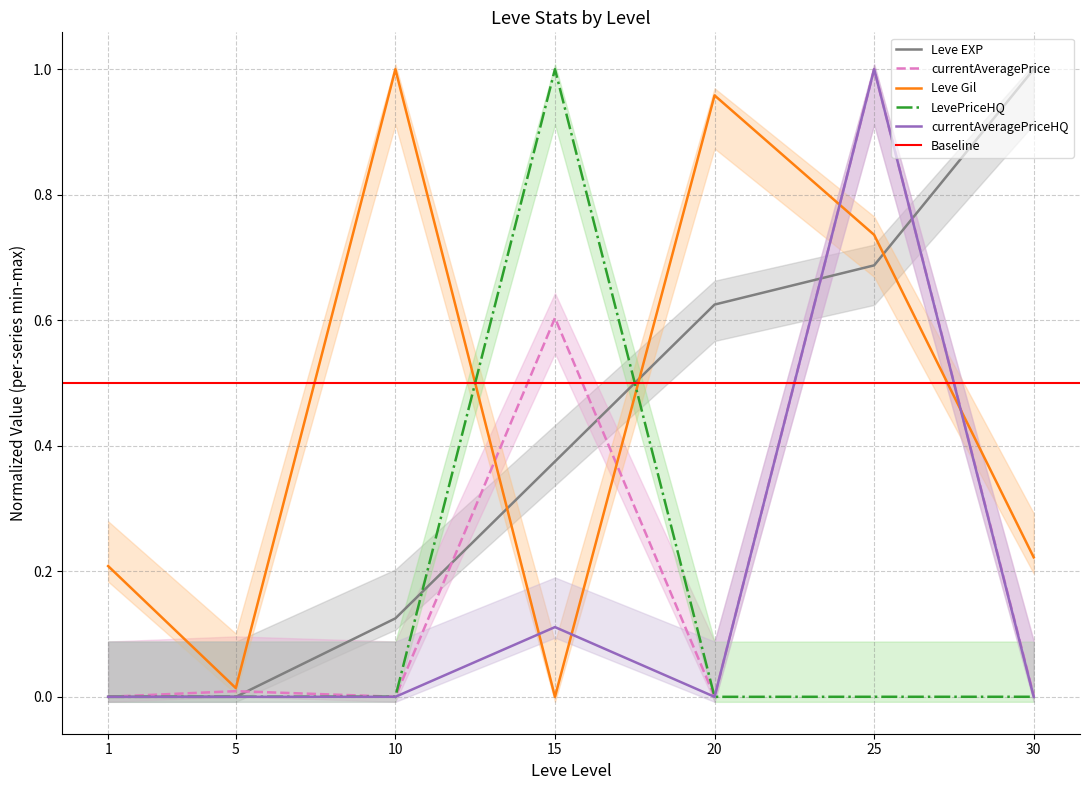

What is the approximate value of Leve Gil at 30?

0.2